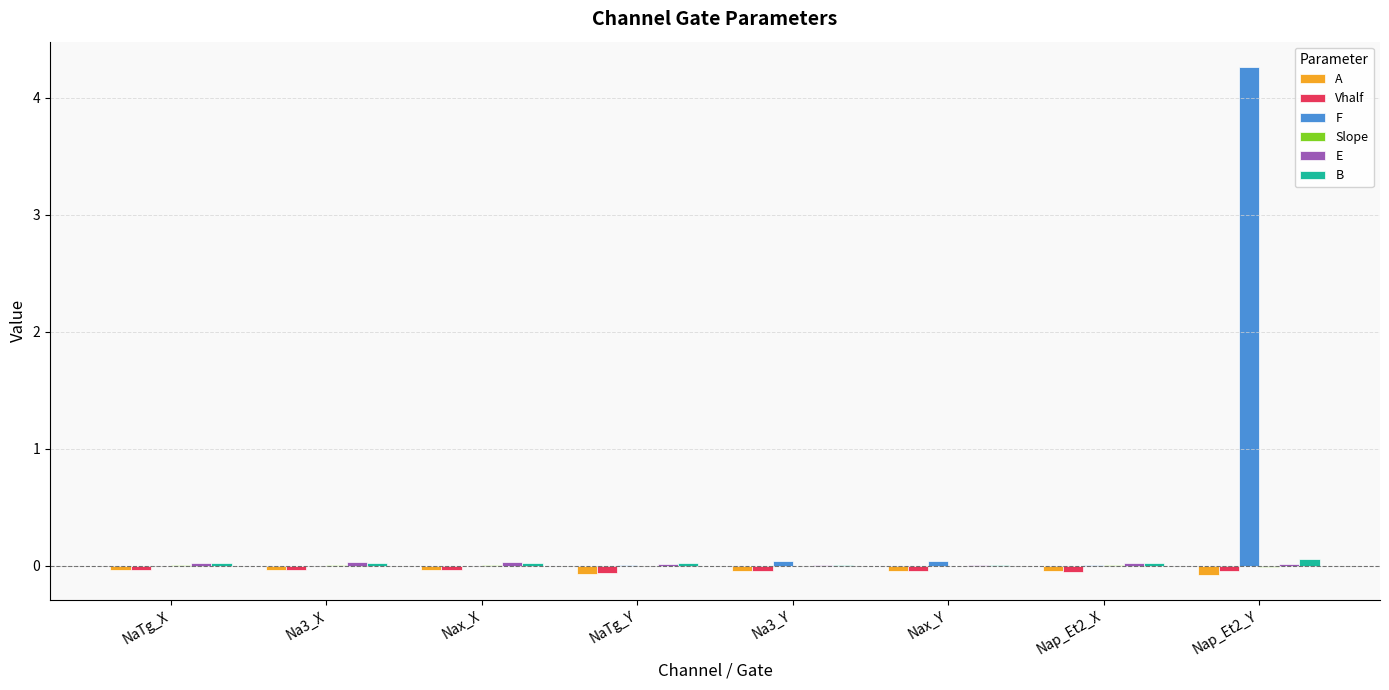

Which series has the widest spread of values?

F